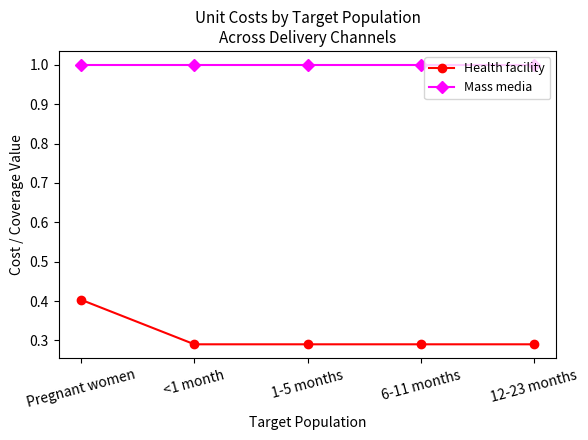

Count the number of categories in the chart.

5